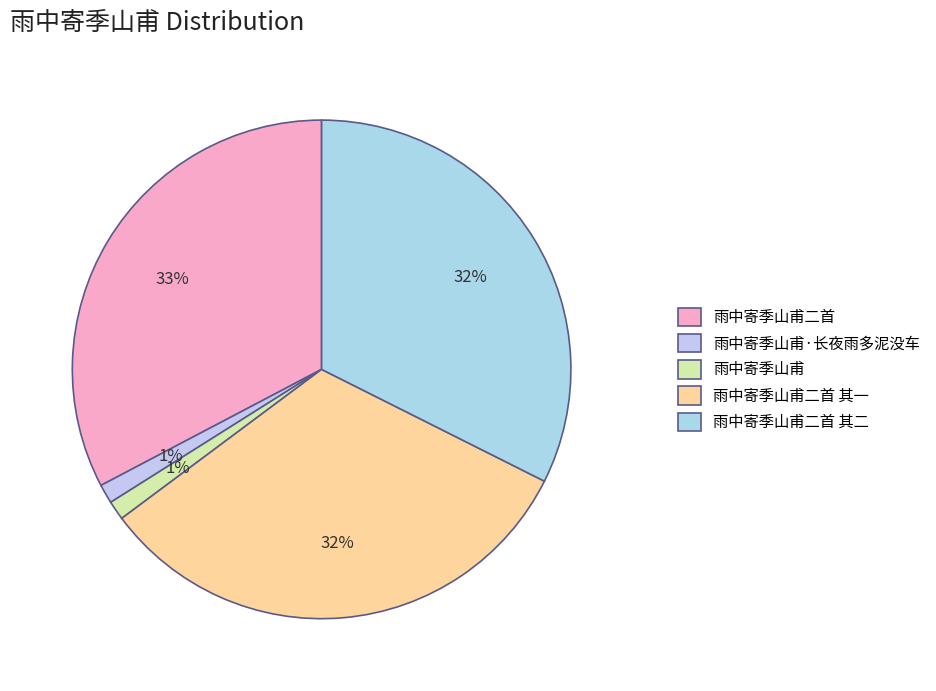

To the nearest percent, what portion does 雨中寄季山甫·长夜雨多泥没车 represent?

1%